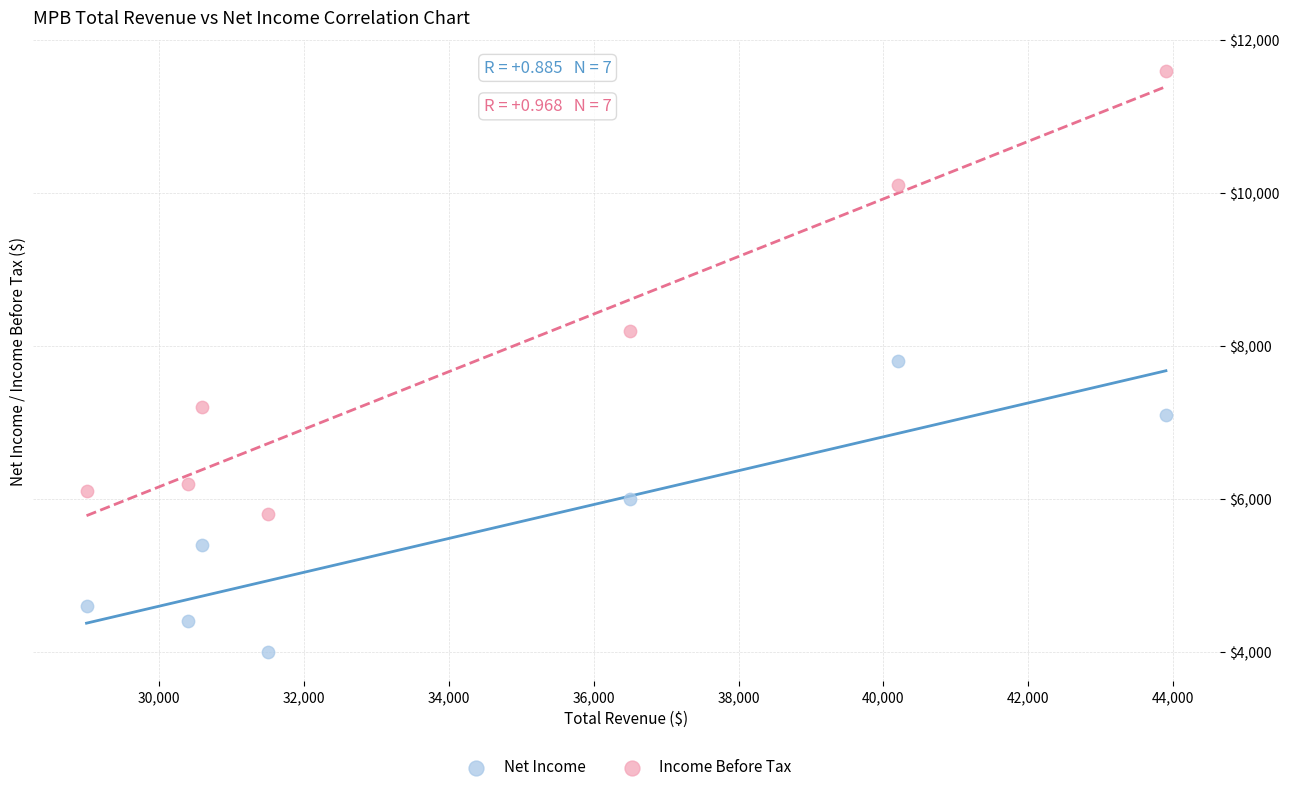

Across all data points, what is the range of Y values (max minus min)?

7600